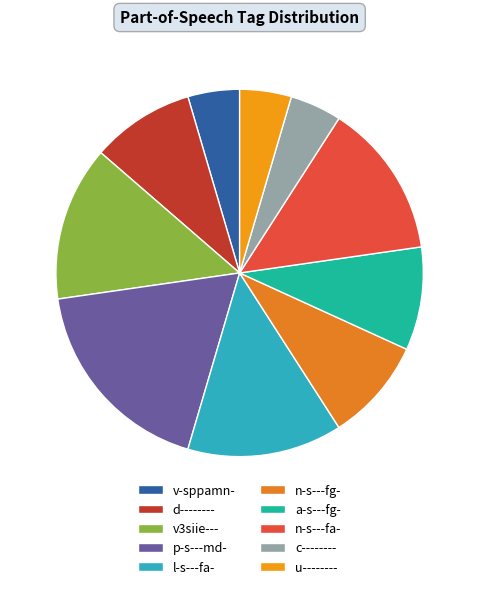

True or false: p-s---md- accounts for 12% of the total.

False